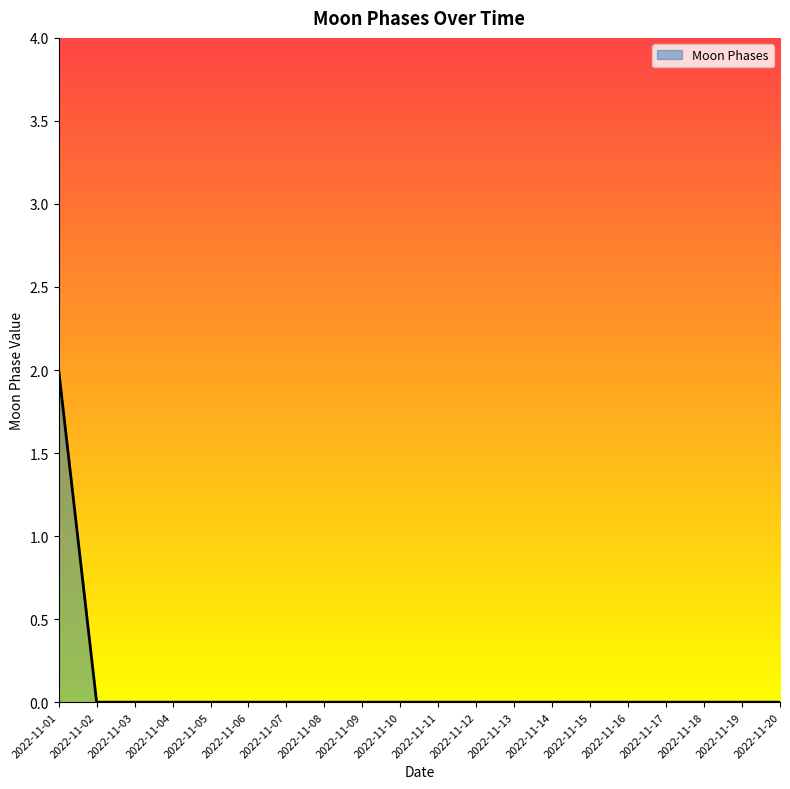

What is the maximum value shown in the chart?

2